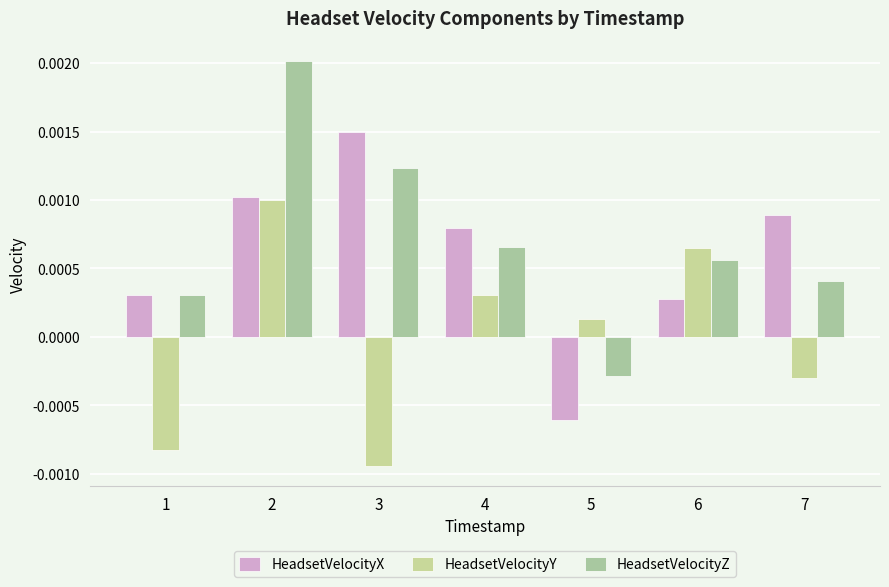

At how many categories does at least one series exceed 0?

7